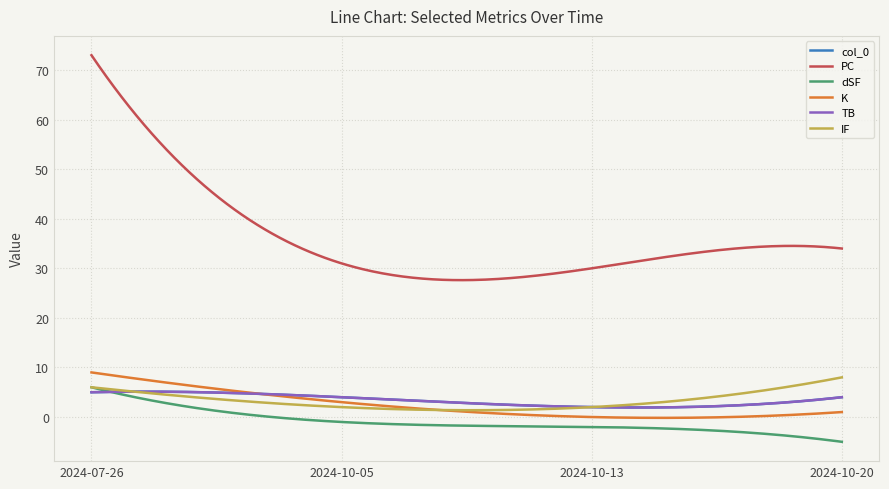

Reading right to left, list all the values displayed in this chart.

col_0: 4	2	4	5
PC: 34	30	31	73
dSF: -5	-2	-1	6
K: 1	0	3	9
TB: 4	2	4	5
IF: 8	2	2	6